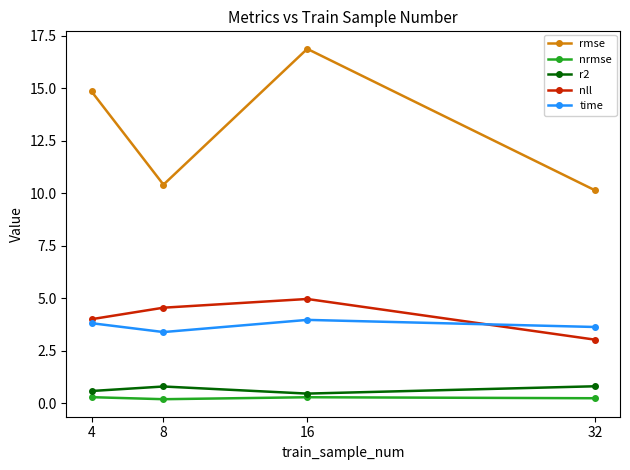

Does the chart display data point markers on the line(s)?

Yes